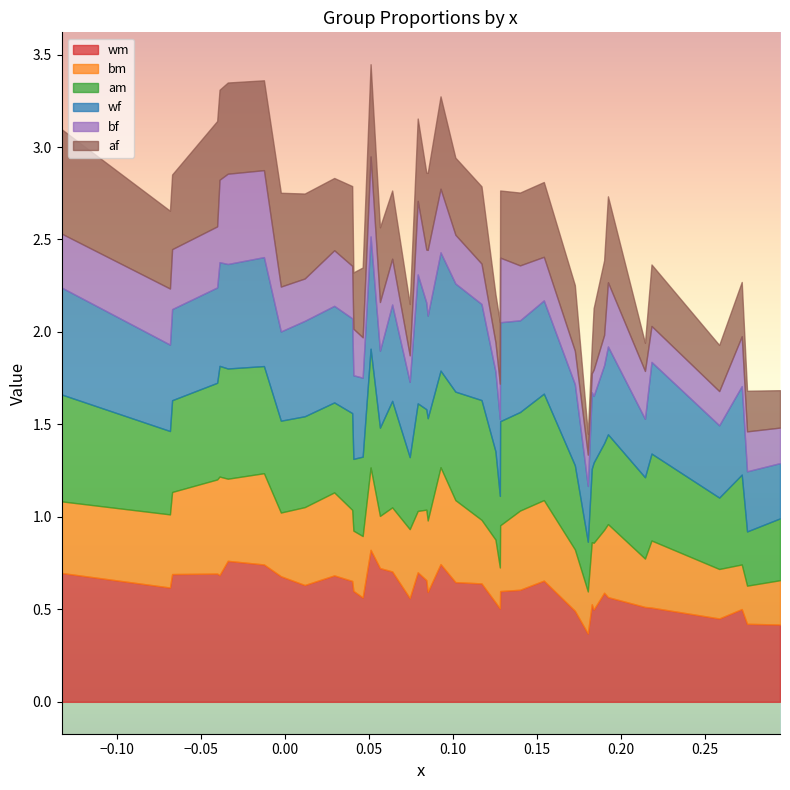

Is it true that af equals 0.1 at 10?

False